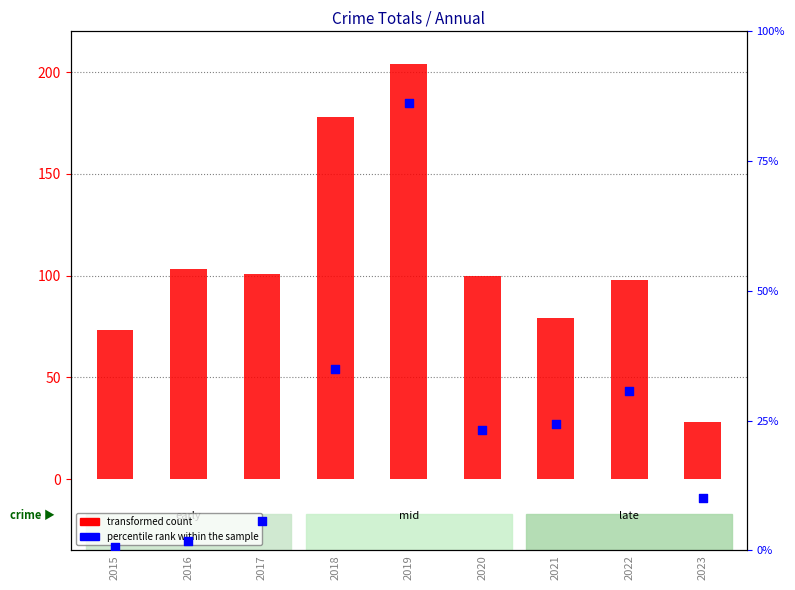

What is the total value across all series at 2018?

234